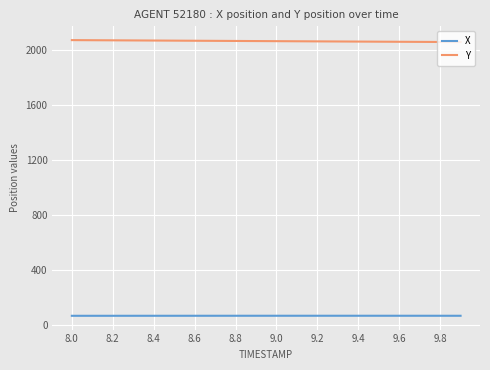

Rank the series by their maximum value, from highest to lowest.

Y, X